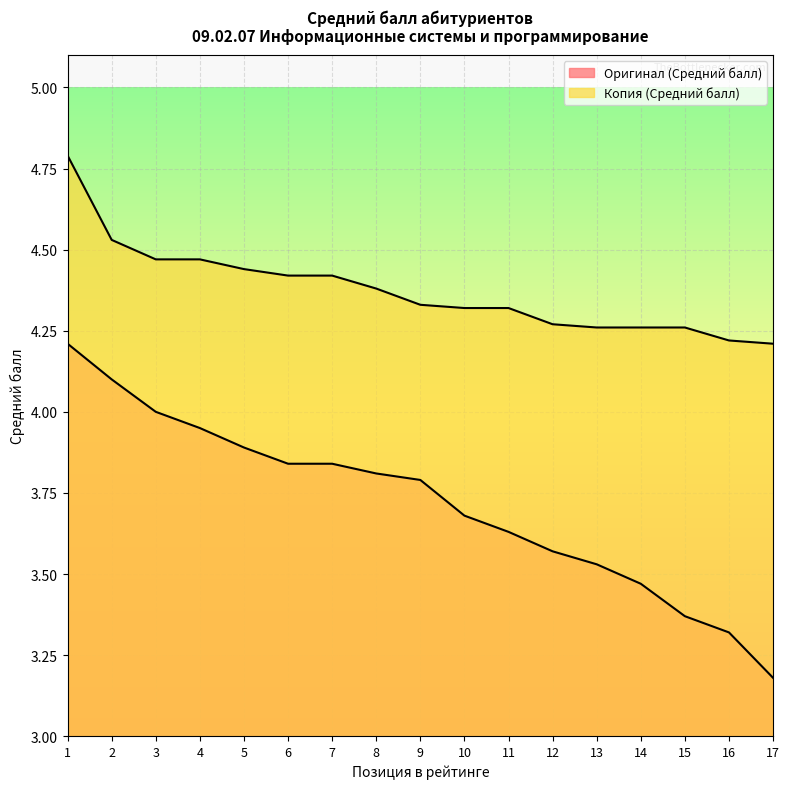

What is the value of the Копия (Средний балл) point at the 1st from the left?

4.8